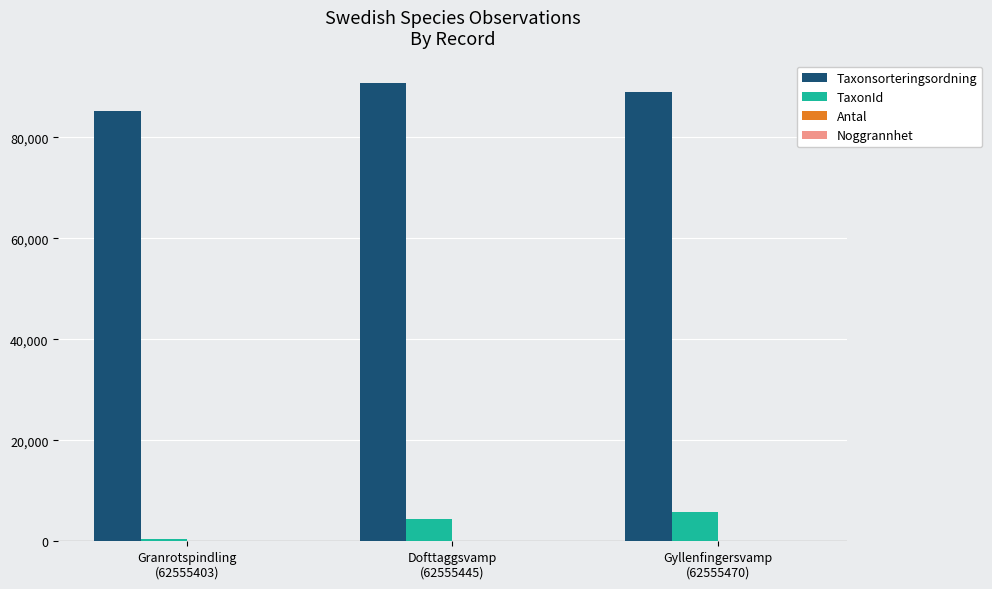

Which series has the largest total across all categories?

Taxonsorteringsordning